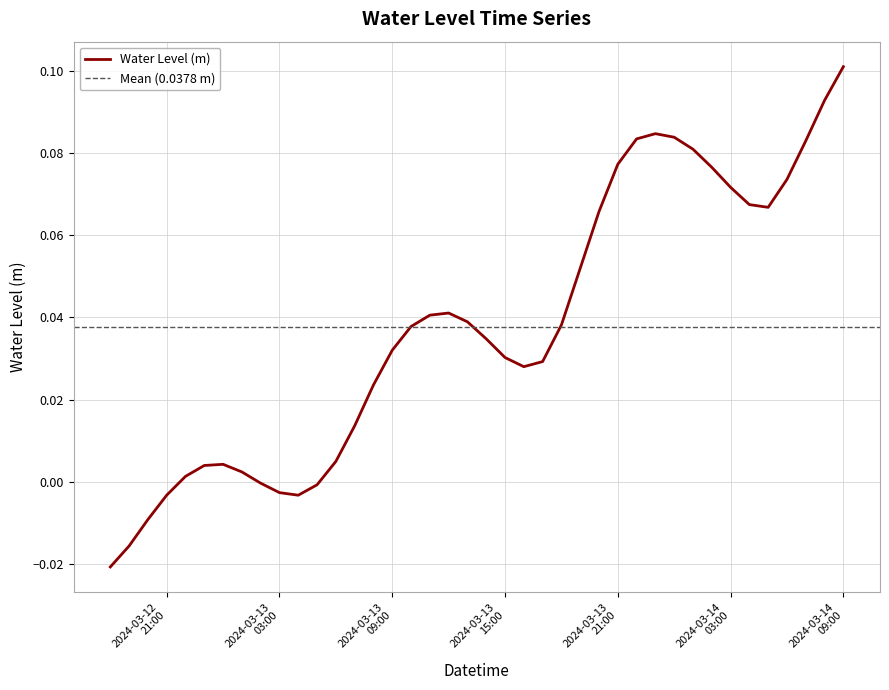

How many points are lower than both their immediate neighbors (excluding endpoints)?

3